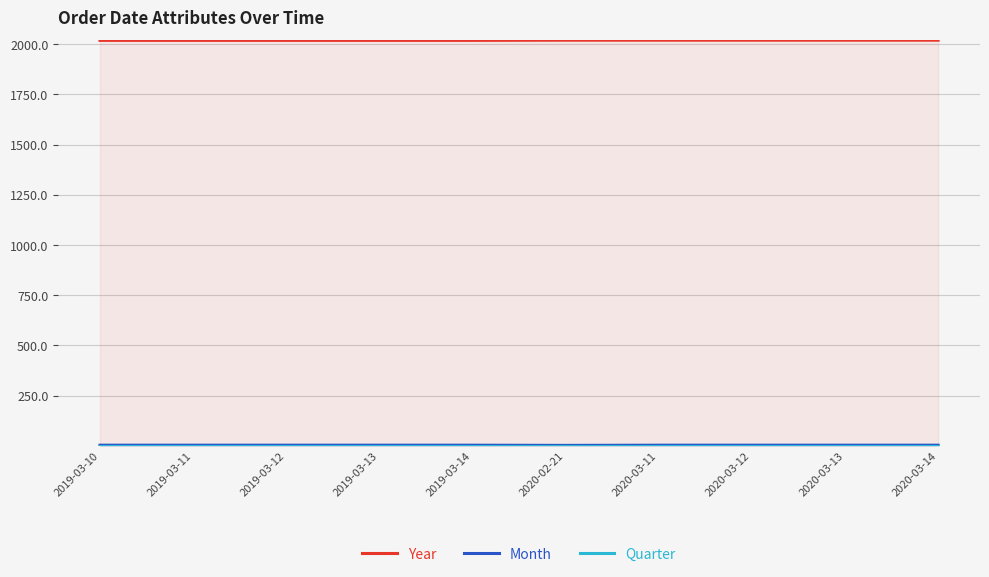

What is the value of the Month point at the 1st from the left?

3